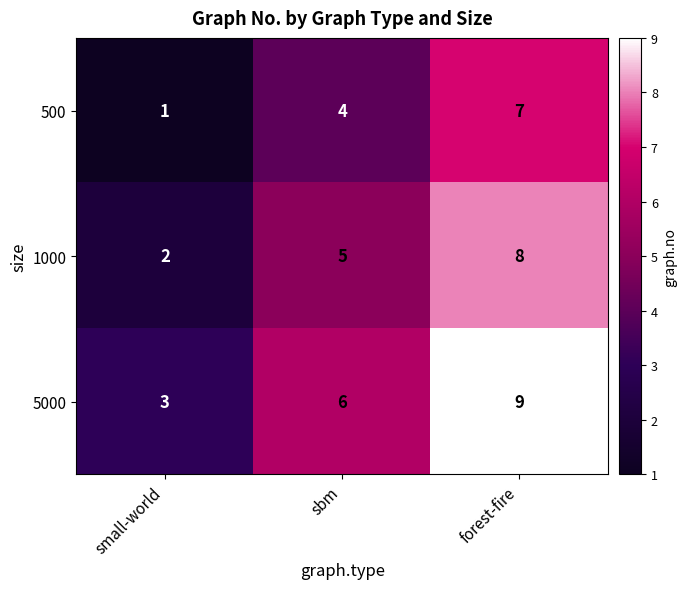

What is the difference between the highest and lowest values at small-world?

2